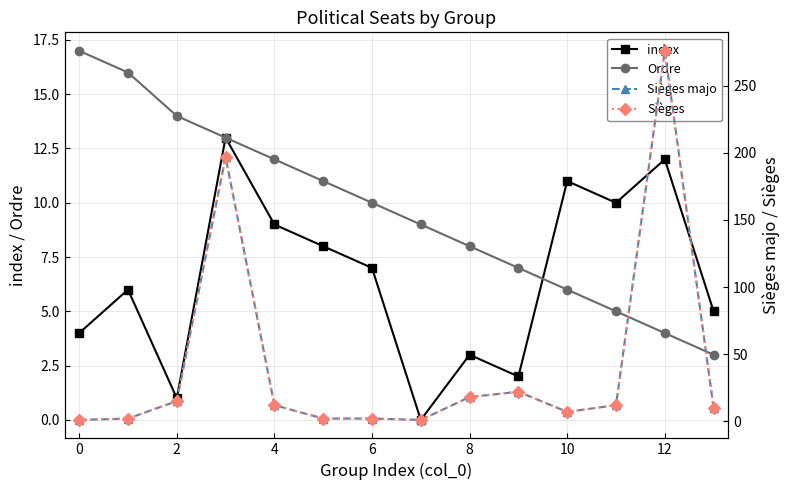

The value of Sièges majo at 2 is 15. True or false?

True